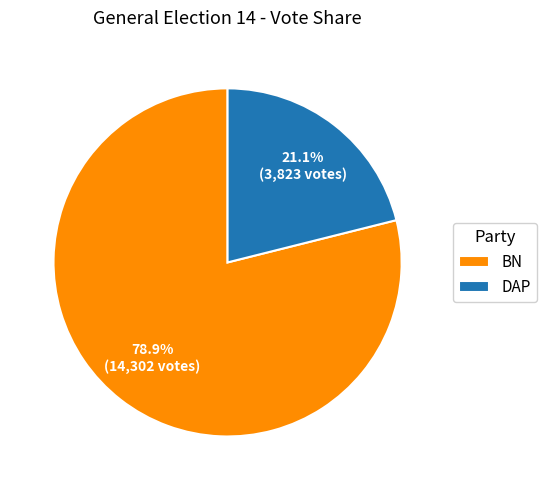

Which category accounts for the majority?

BN